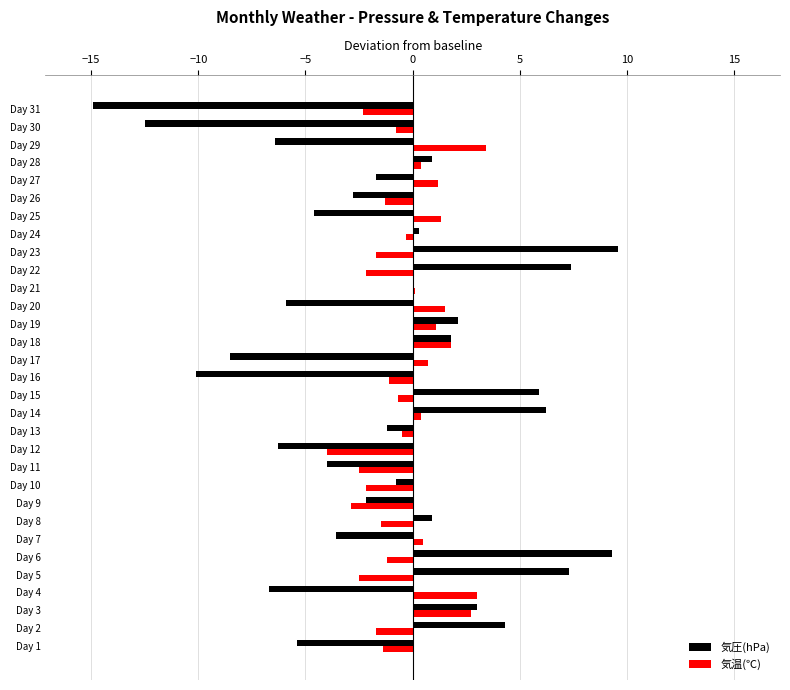

What is the total value across all series at Day 10?

-3.0